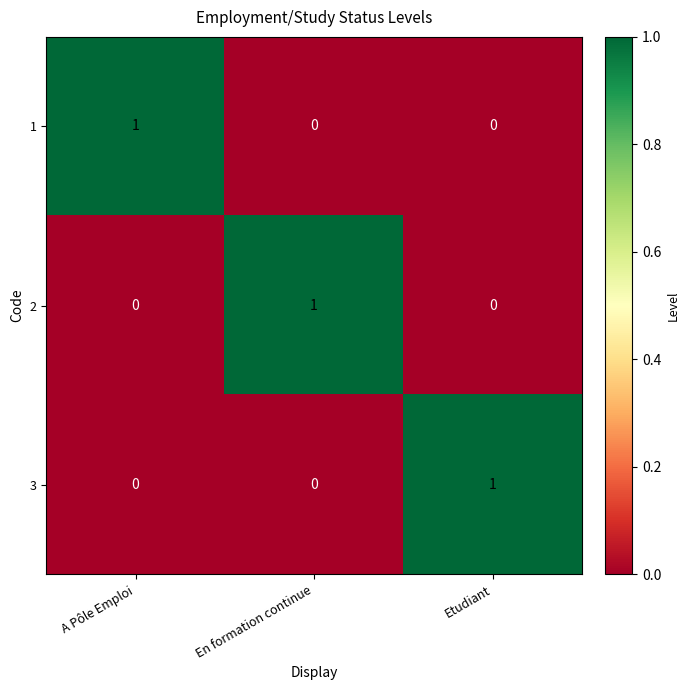

Is it true that 2 equals 1 at En formation continue?

True